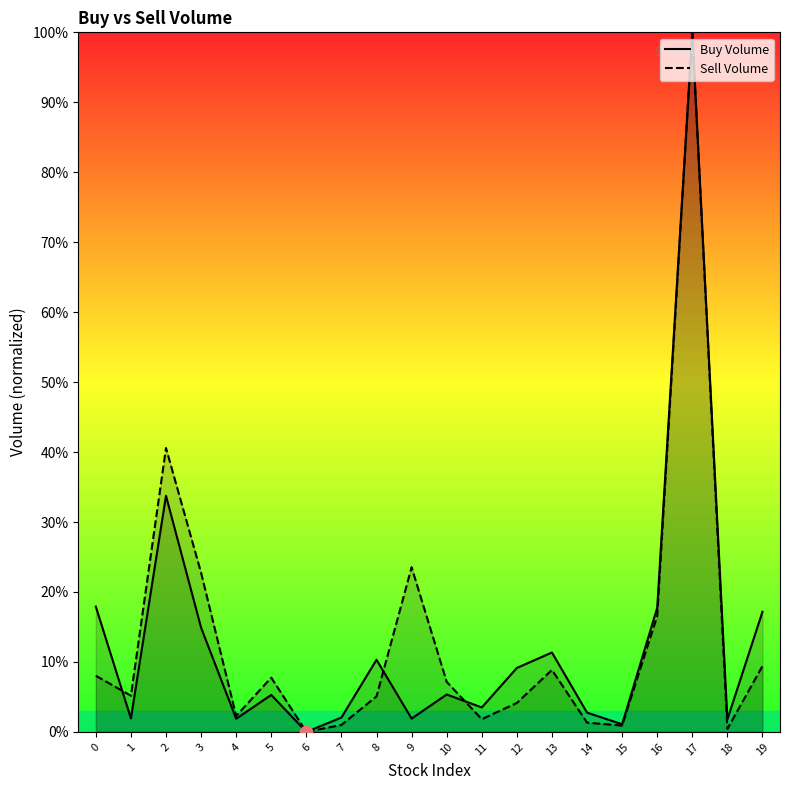

Which series has the largest total across all categories?

Sell Volume